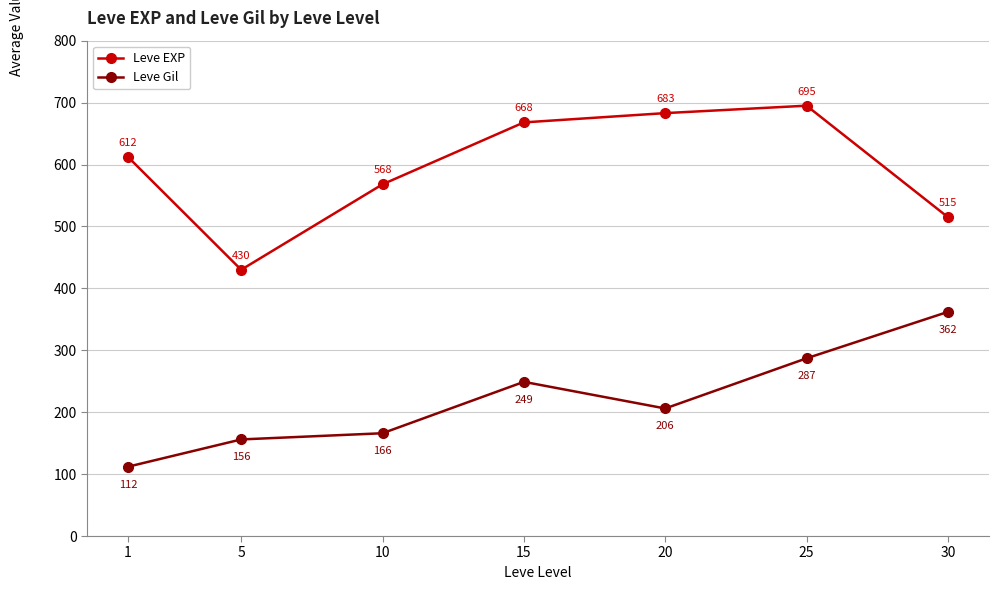

What are all the series names shown in the legend?

Leve EXP, Leve Gil